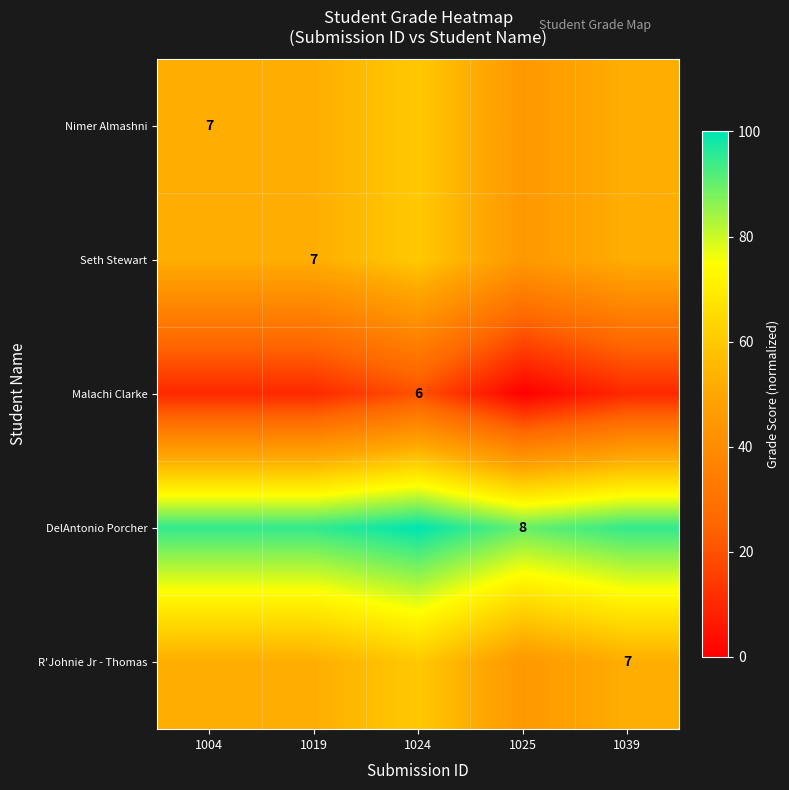

How many data points in Seth Stewart are less than 52?

1